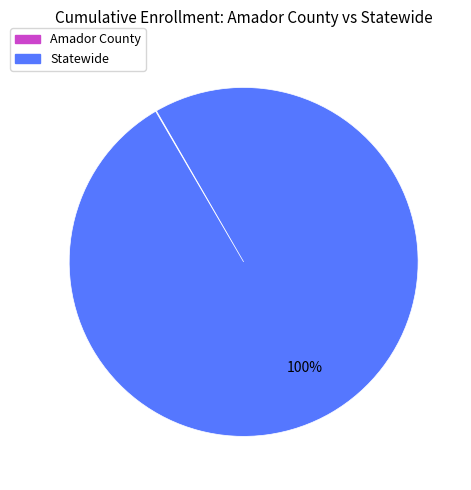

What percentage is the Statewide slice, to the nearest percent?

100%